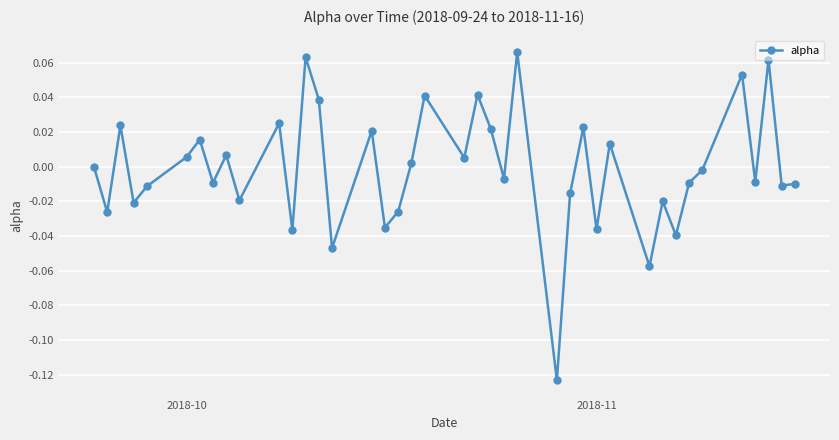

How many points are higher than both their immediate neighbors (excluding endpoints)?

14